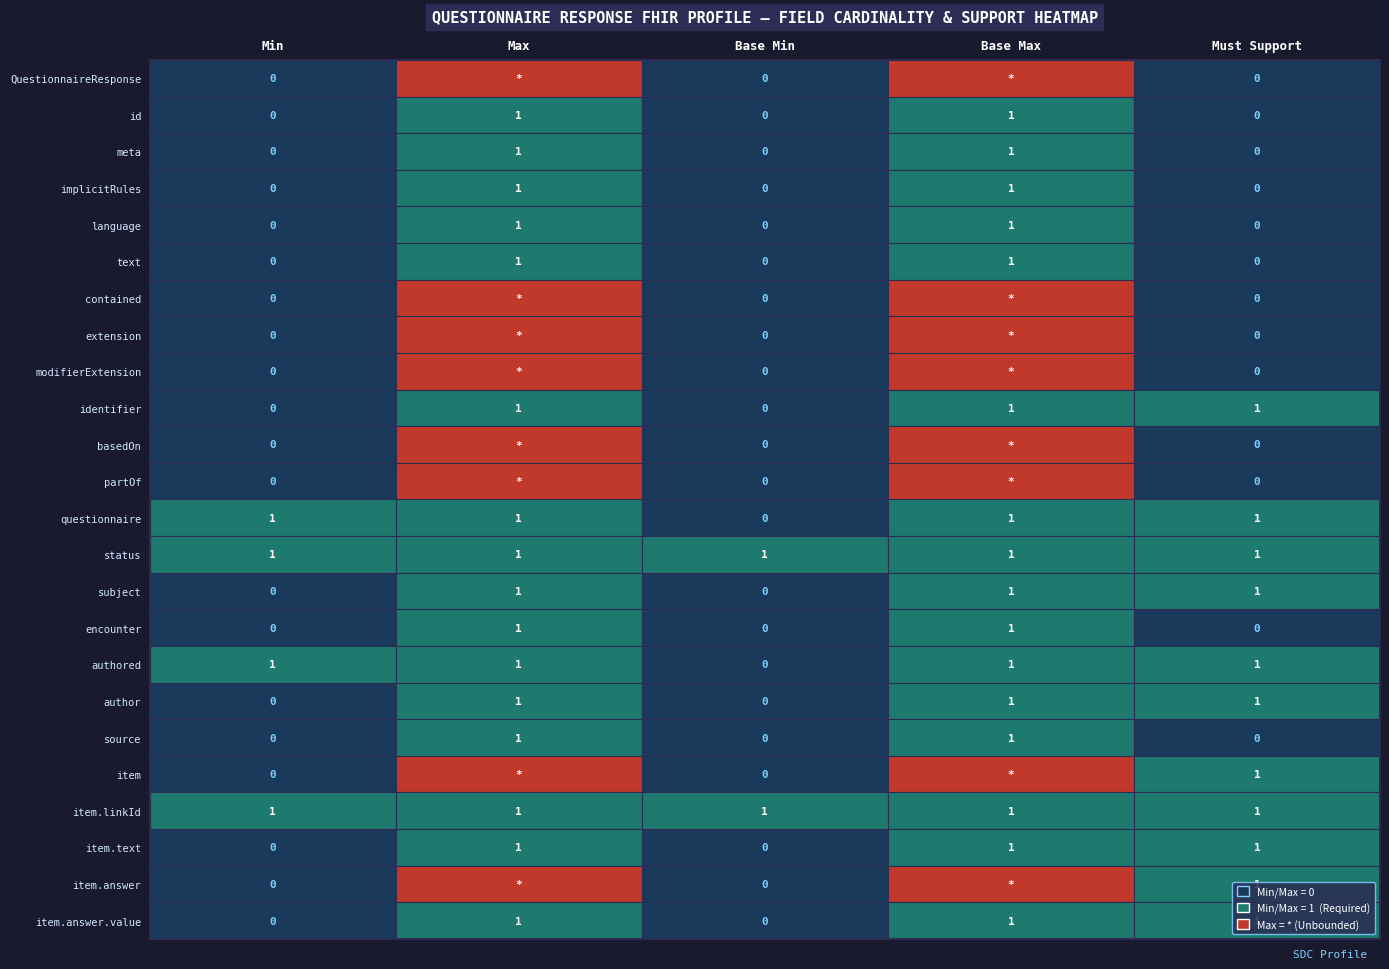

Where is authored nearest to the value 0?

Base Min